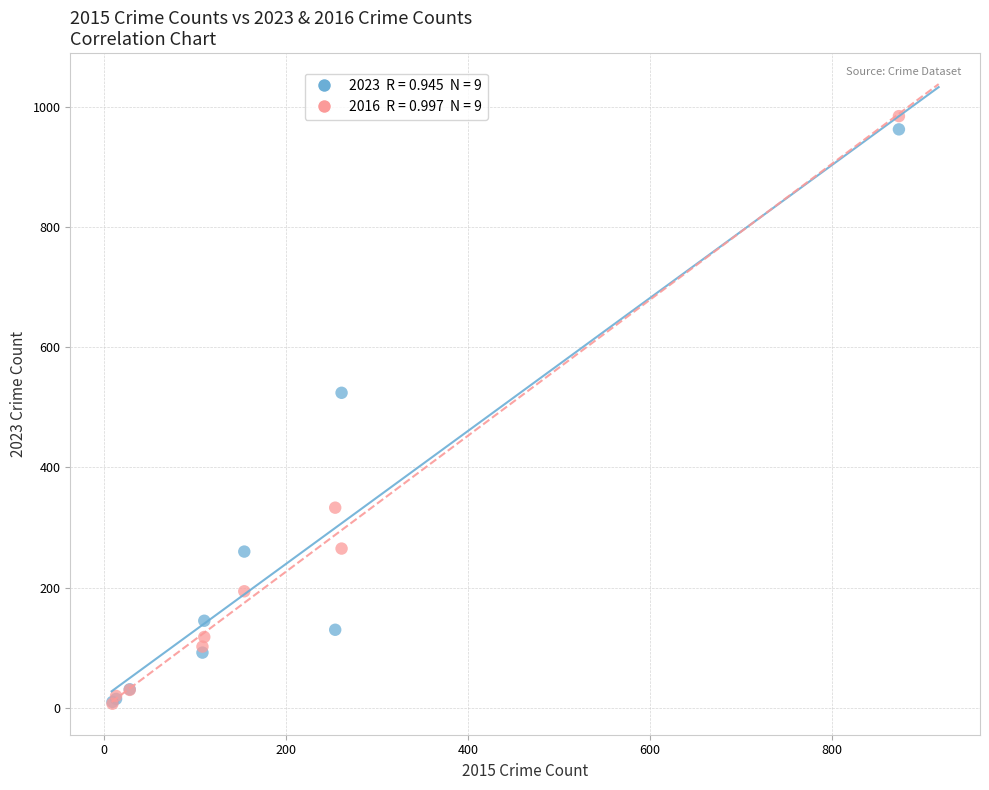

Across all series, what Y value is closest to 495?

524